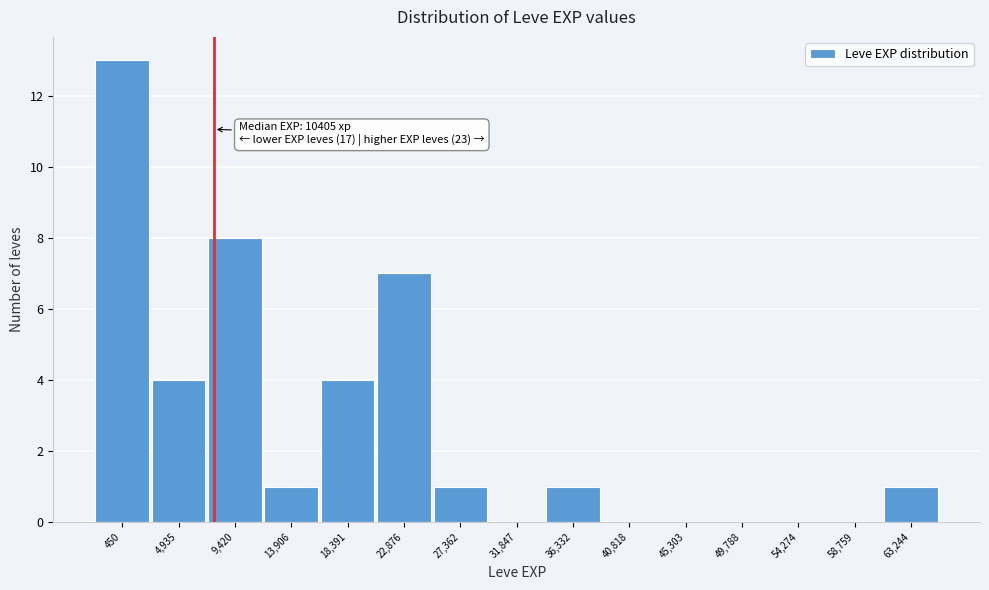

Reading right to left, list all the values displayed in this chart.

63,244=1	58,759=0	54,274=0	49,788=0	45,303=0	40,818=0	36,332=1	31,847=0	27,362=1	22,876=7	18,391=4	13,906=1	9,420=8	4,935=4	450=13